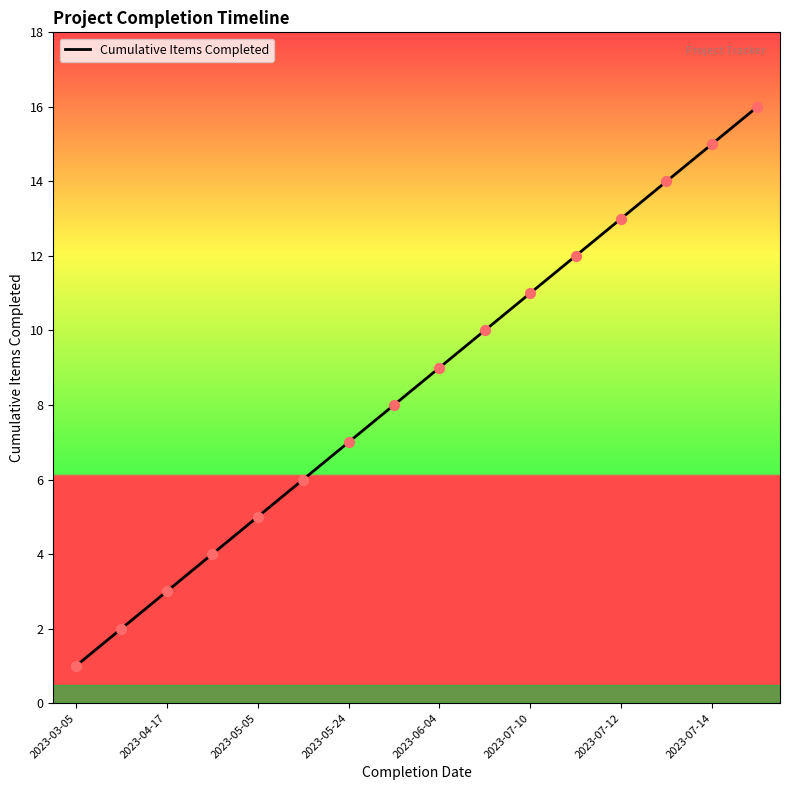

What is the greatest value displayed?

16